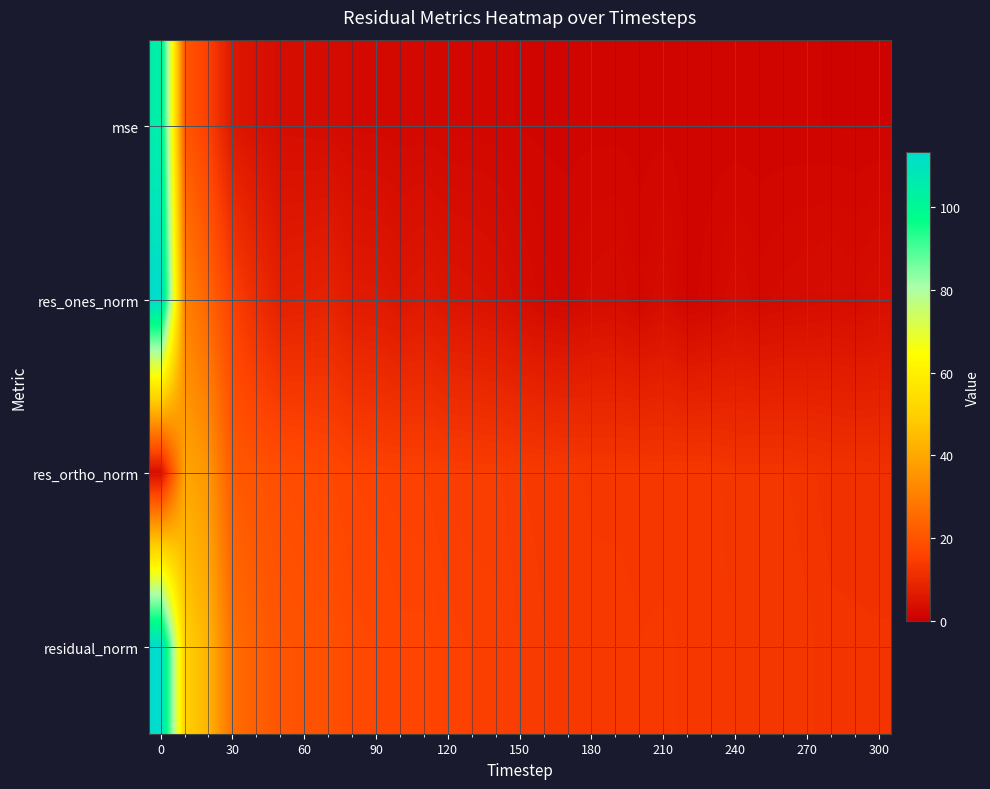

Reading left to right, transcribe all the data shown in this chart.

mse: 105.0	20.5	15.0	5.7	4.3	3.3	3.2	3.1	2.5	2.4	2.2	2.3	2.0	2.0	1.9	1.7	1.6	1.6	1.6	1.6	1.5	1.6	1.5	1.5	1.4	1.4	1.4	1.4	1.3	1.3	1.3
res_ones_norm: 113.1	30.6	23.8	15.2	10.9	7.6	8.0	8.5	6.7	6.5	5.4	6.2	5.1	4.8	4.2	3.3	2.4	2.1	2.9	3.1	2.1	3.2	1.5	2.1	3.1	2.4	2.9	3.1	3.4	3.0	3.7
res_ortho_norm: 3.3	39.6	35.6	21.5	20.0	18.6	18.0	17.3	16.3	15.9	15.6	15.4	14.8	14.7	14.7	14.1	14.0	13.8	13.6	13.6	13.5	13.4	13.5	13.5	12.9	12.9	12.9	12.5	12.1	12.1	11.9
residual_norm: 113.2	50.0	42.8	26.3	22.8	20.1	19.7	19.3	17.6	17.1	16.5	16.6	15.7	15.4	15.3	14.5	14.2	14.0	13.9	13.9	13.7	13.8	13.6	13.6	13.2	13.1	13.2	12.9	12.5	12.5	12.5